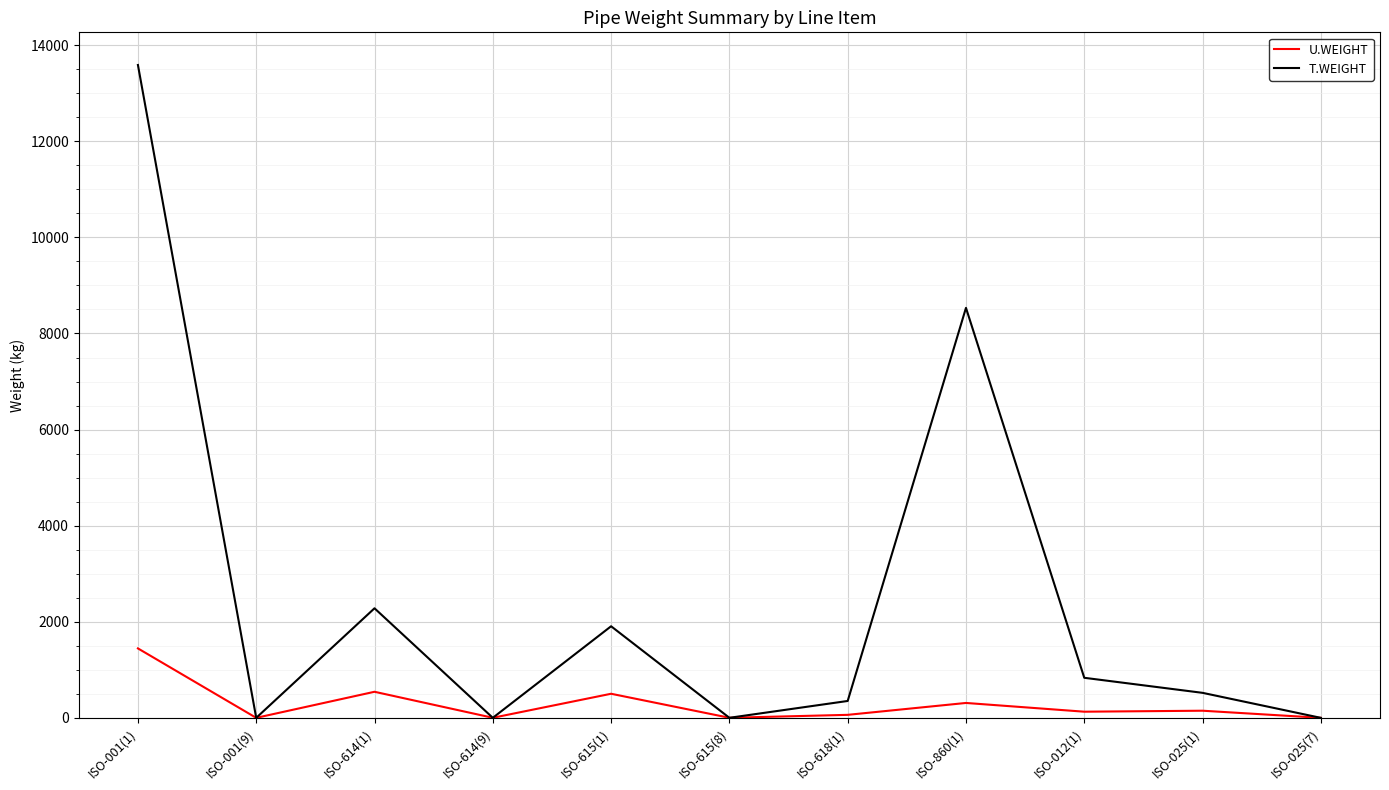

True or false: U.WEIGHT has a value of 1.7 at ISO-614(9).

True